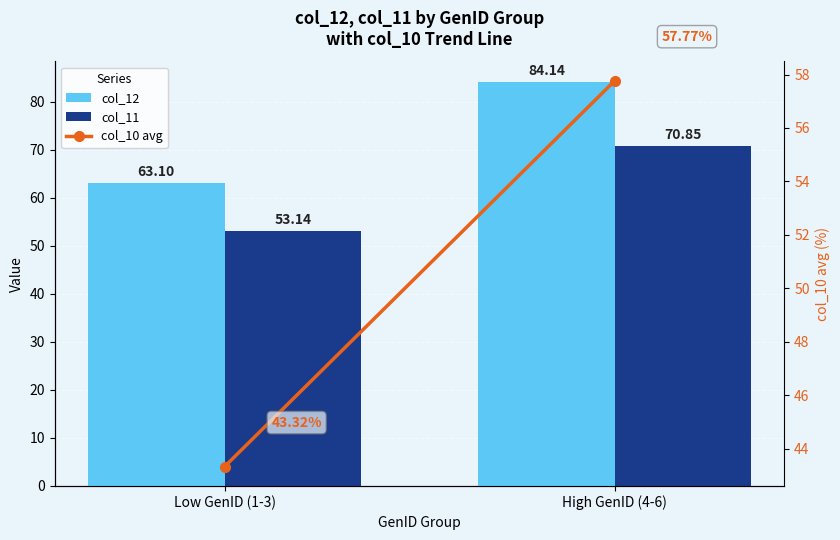

What is the minimum value shown in the chart?

43.3